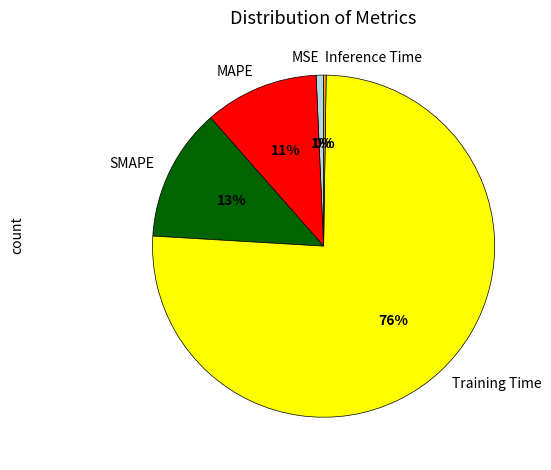

Is it true that MAPE is 11% of the pie?

True